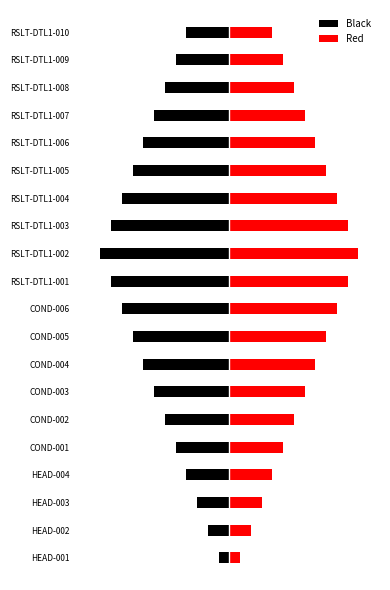

Is the value of Red at RSLT-DTL1-001 greater than the value of Black at COND-004?

Yes